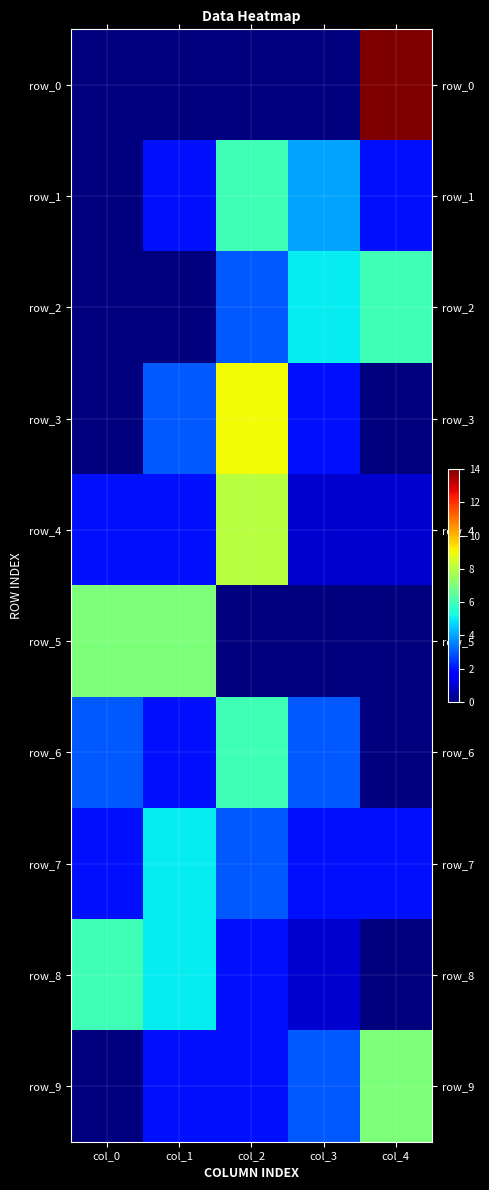

Read the row_7 value at col_4.

2